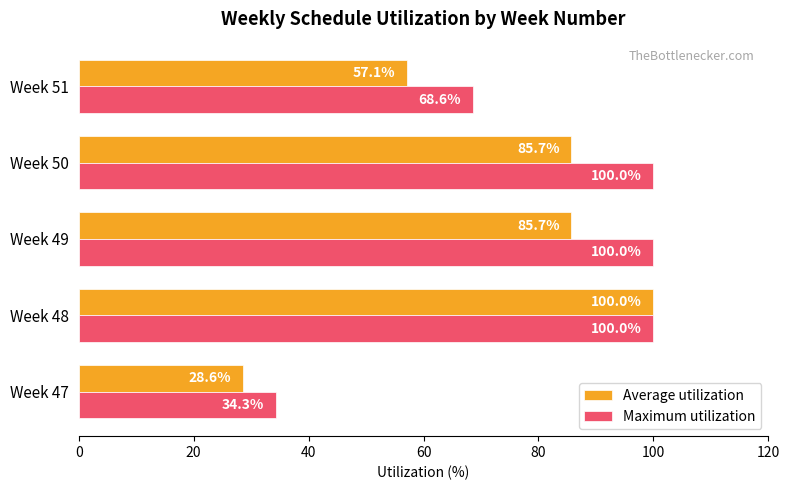

The value of Maximum utilization at Week 49 is 100.0. True or false?

True